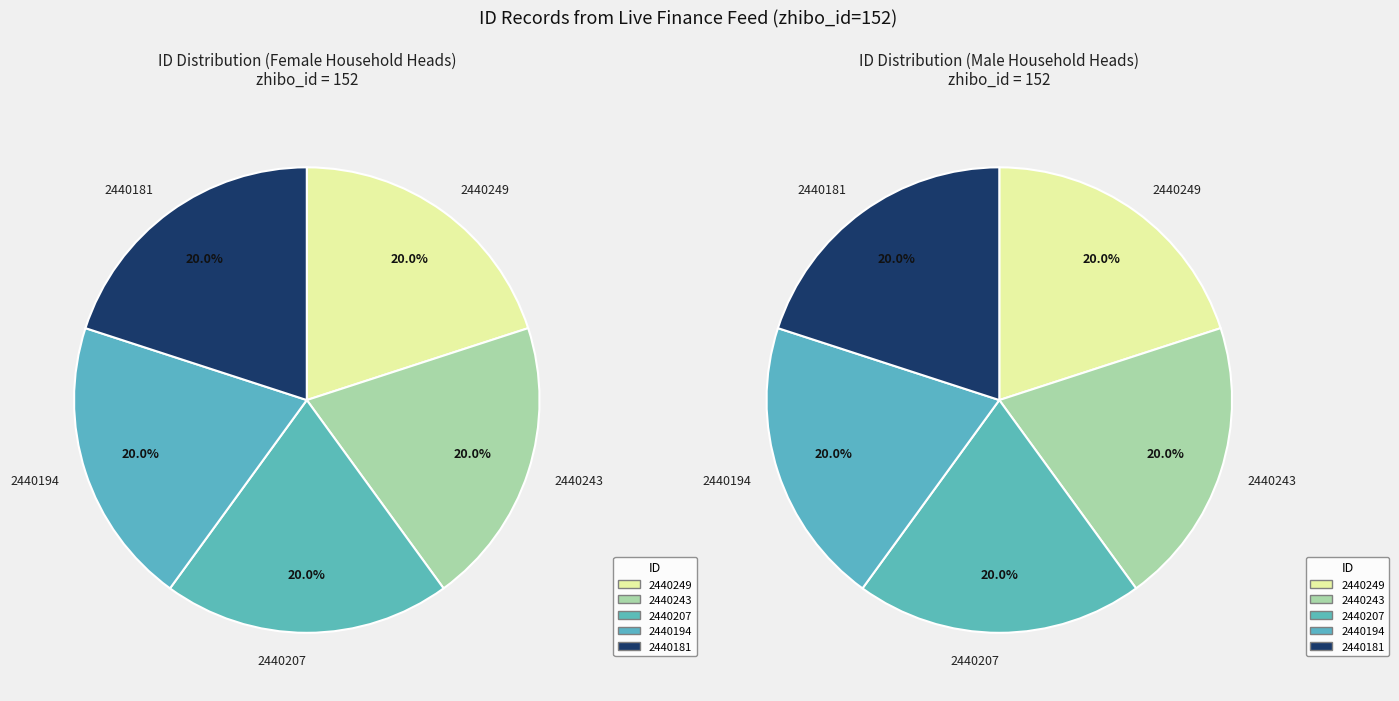

The 2440243 slice represents 20% of the pie. True or false?

True